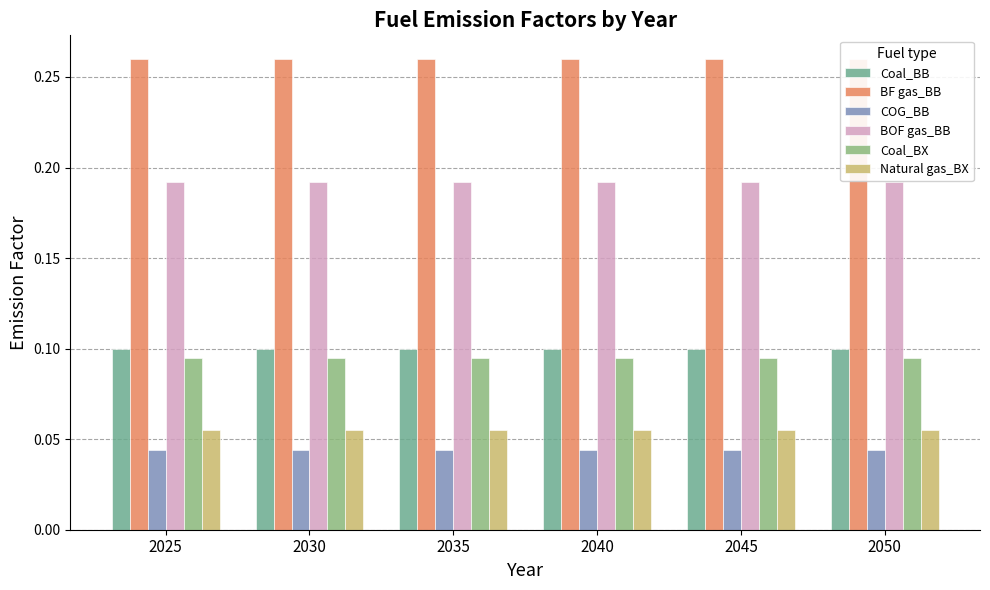

List the labels in order of BOF gas_BB value, smallest first.

2025, 2030, 2035, 2040, 2045, 2050